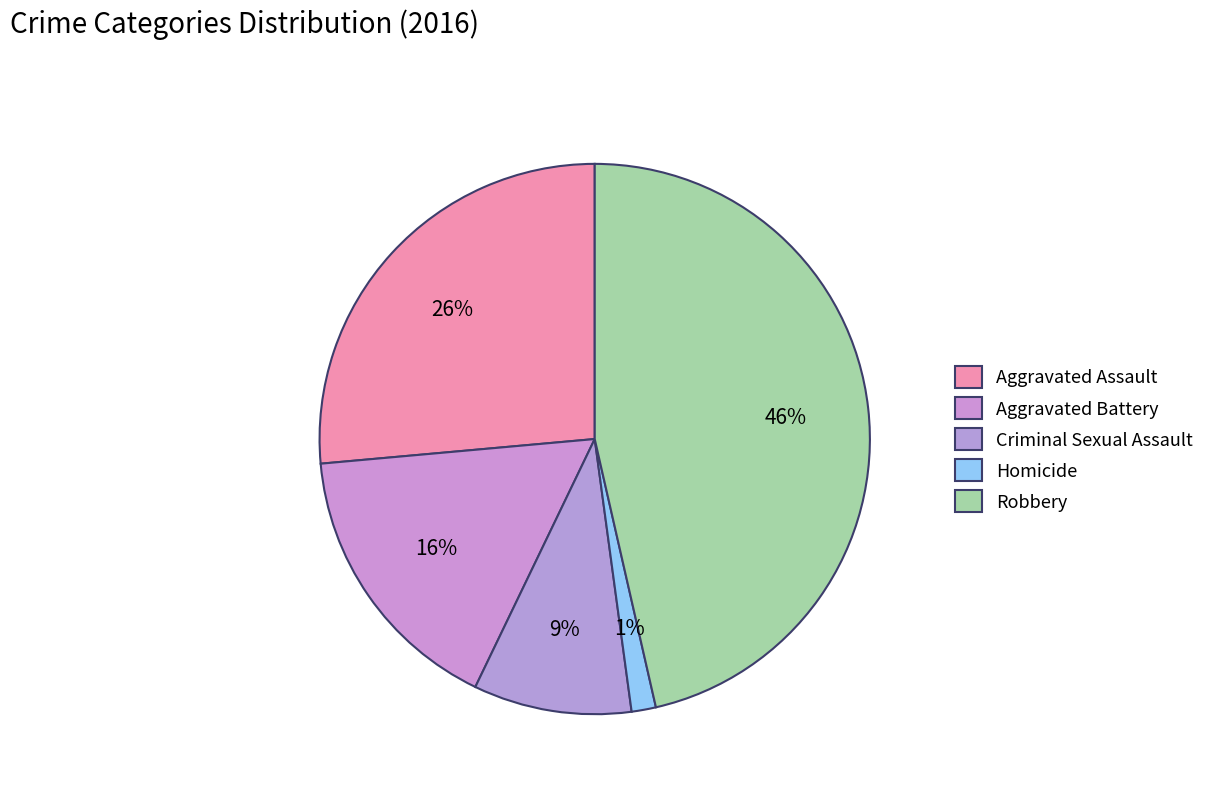

To the nearest percent, what is the difference between the largest and smallest slice percentages?

45%